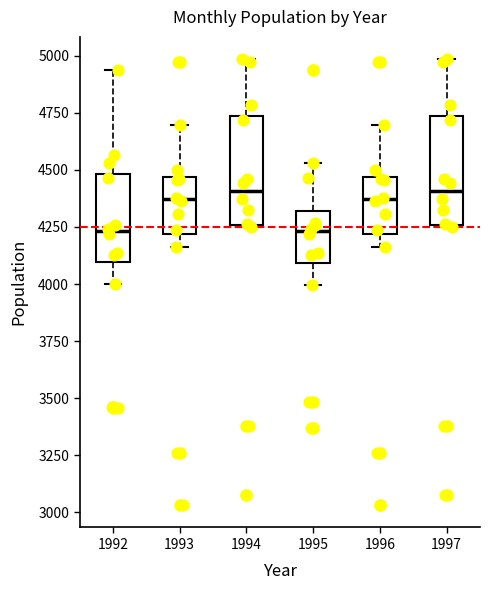

Where is the upper edge of the box at x = 1997 on the y-axis? The values are not printed on the chart, so give them approximately, as read against the axis.

4750